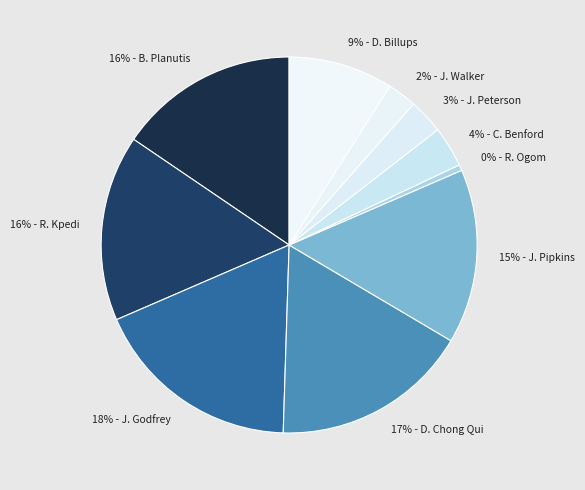

True or false: 18% - J. Godfrey accounts for 4% of the total.

False